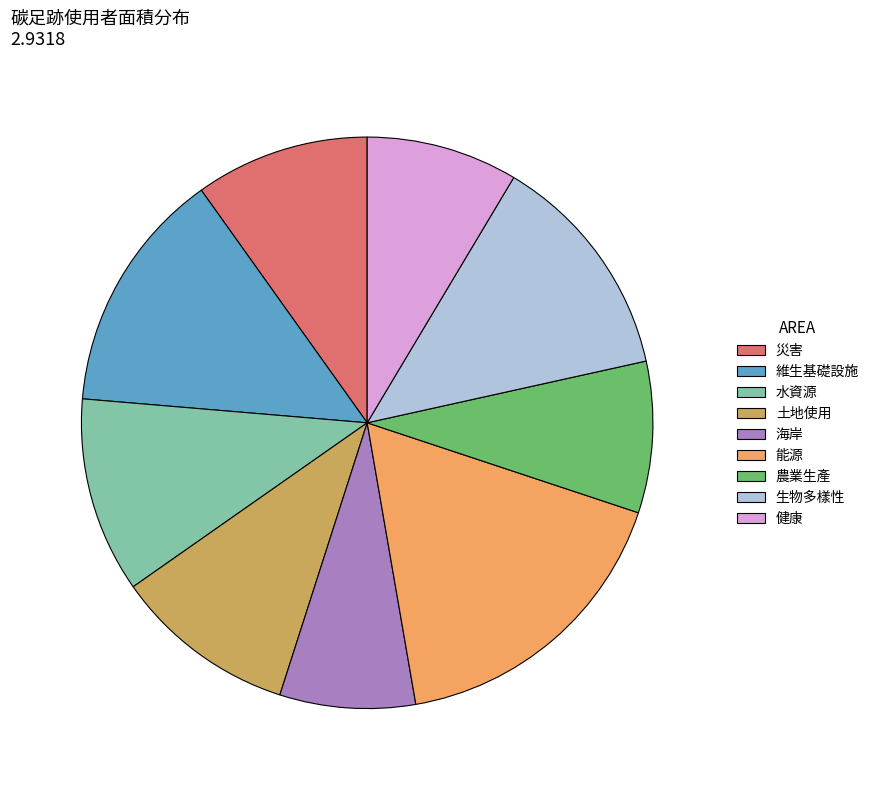

Is the sum of 生物多樣性 and 海岸 greater than half?

No